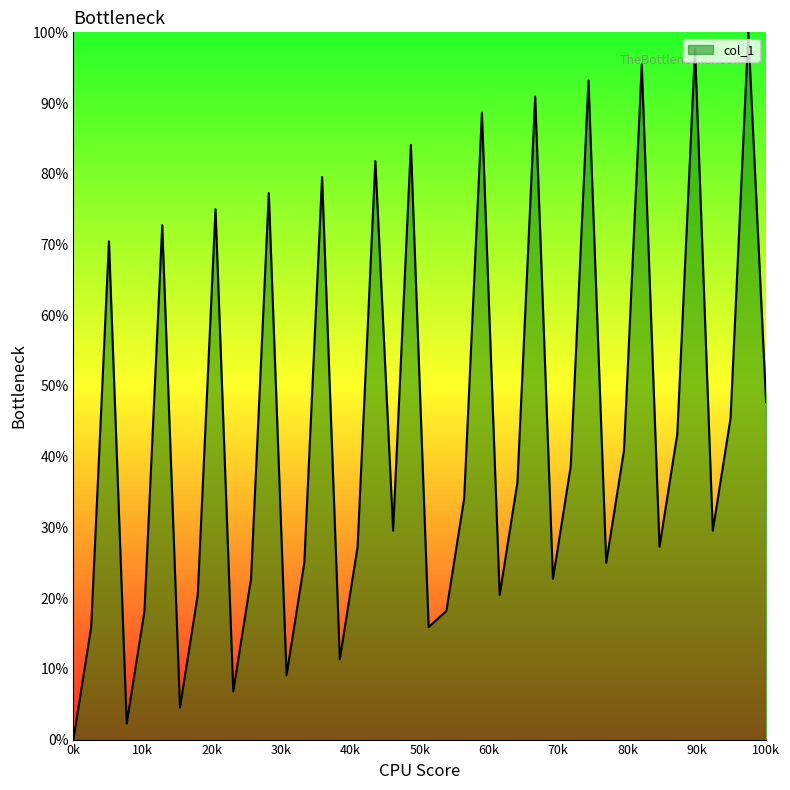

What is the difference between the maximum and minimum values?

100.0